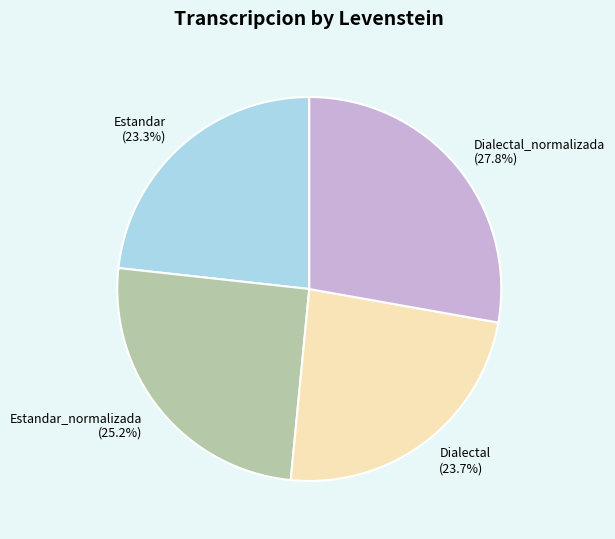

Is there any slice that represents more than half of the pie?

No